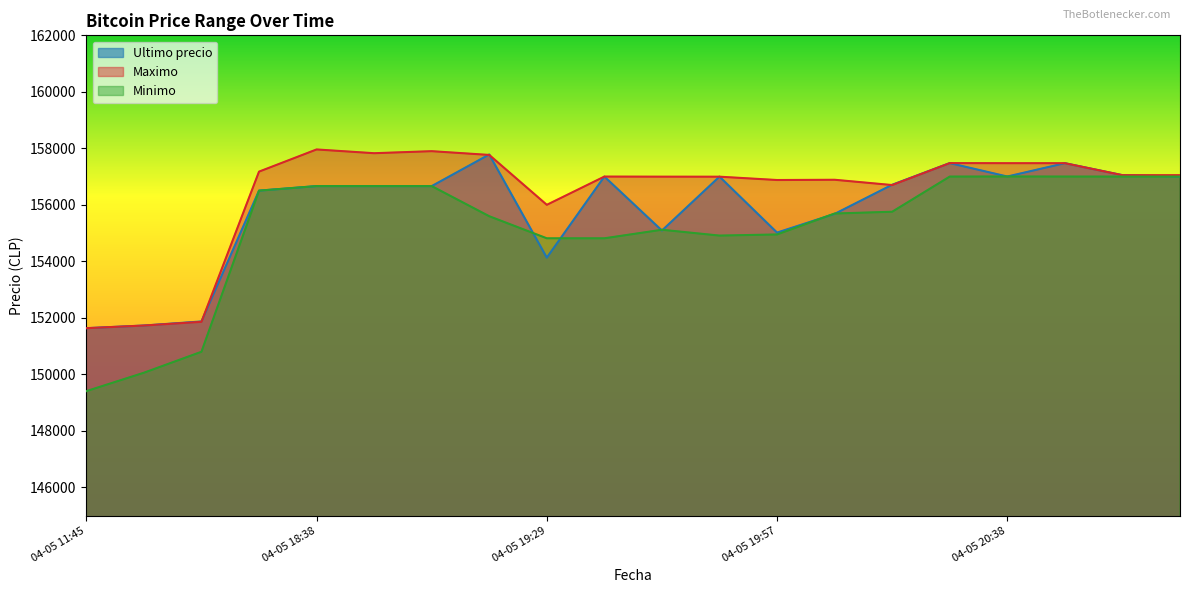

Reading right to left, extract all data points from this chart.

Ultimo precio: 157000	157050	157474	157002	157477	156711	155679	155017	156999	155090	157000	154130	157782	156663	156663	156663	156502	151872	151727	151633
Maximo: 157050	157050	157474	157474	157477	156700	156887	156878	156996	156997	157000	156000	157766	157899	157827	157960	157175	151858	151727	151633
Minimo: 157000	157000	157001	157003	157000	155755	155692	154951	154911	155117	154815	154815	155596	156663	156663	156663	156502	150798	150056	149404